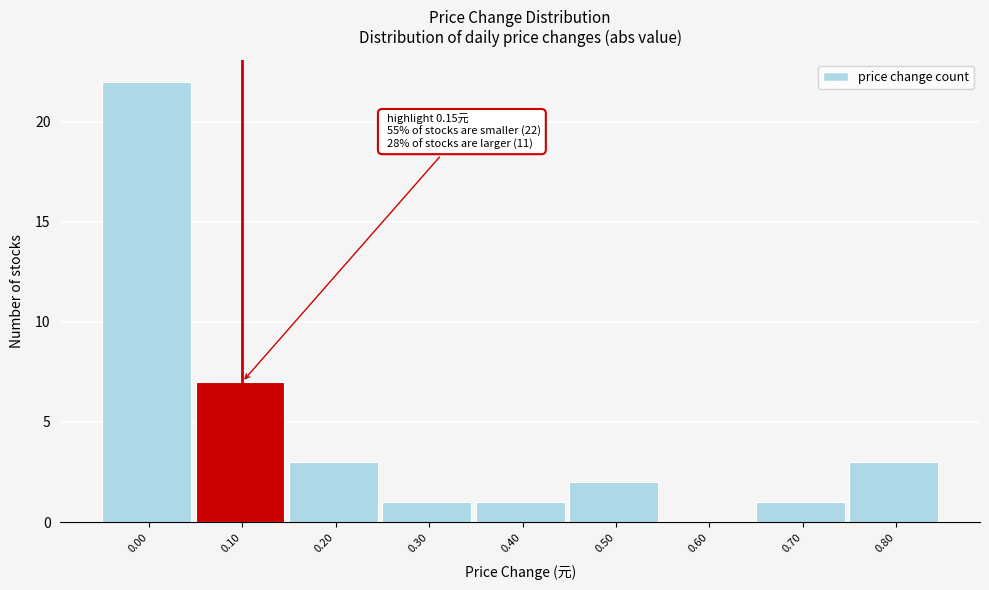

Reading left to right, extract all data points from this chart.

0.00=22	0.10=7	0.20=3	0.30=1	0.40=1	0.50=2	0.60=0	0.70=1	0.80=3